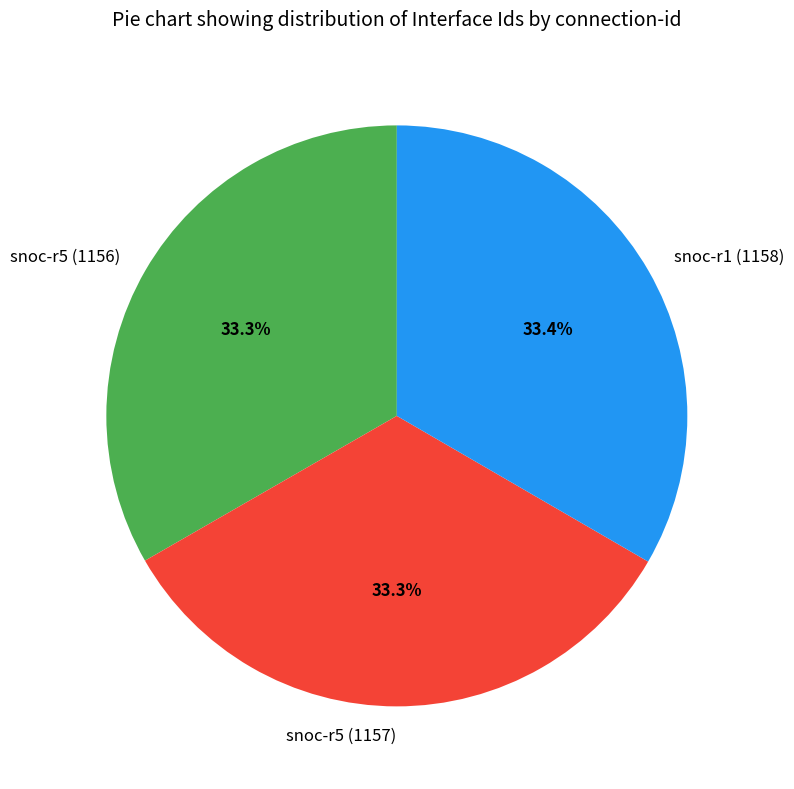

To the nearest percent, what portion does snoc-r1 (1158) represent?

33%